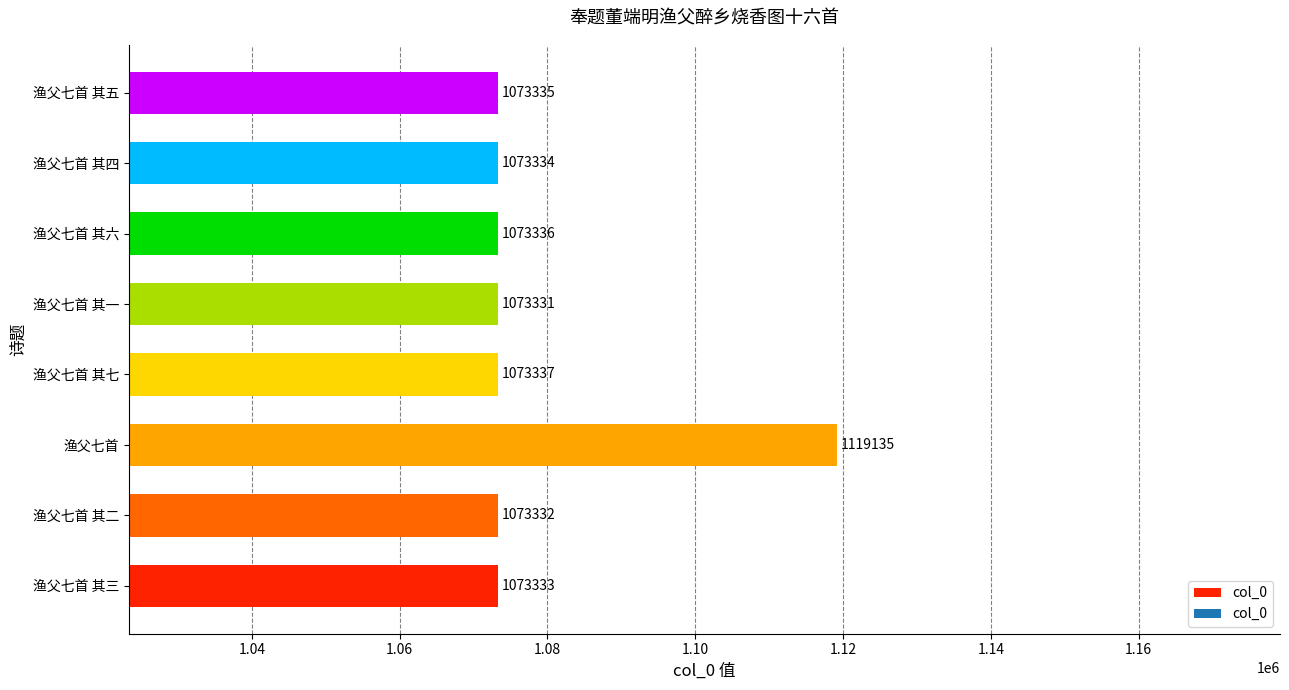

Reading bottom to top, transcribe all the data shown in this chart.

渔父七首 其三=1073333	渔父七首 其二=1073332	渔父七首=1119135	渔父七首 其七=1073337	渔父七首 其一=1073331	渔父七首 其六=1073336	渔父七首 其四=1073334	渔父七首 其五=1073335